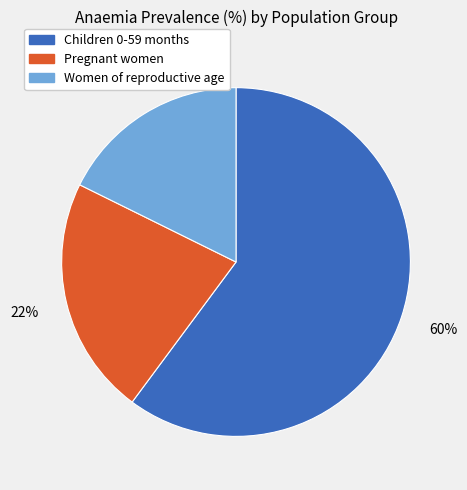

Count the number of slices in the pie.

3